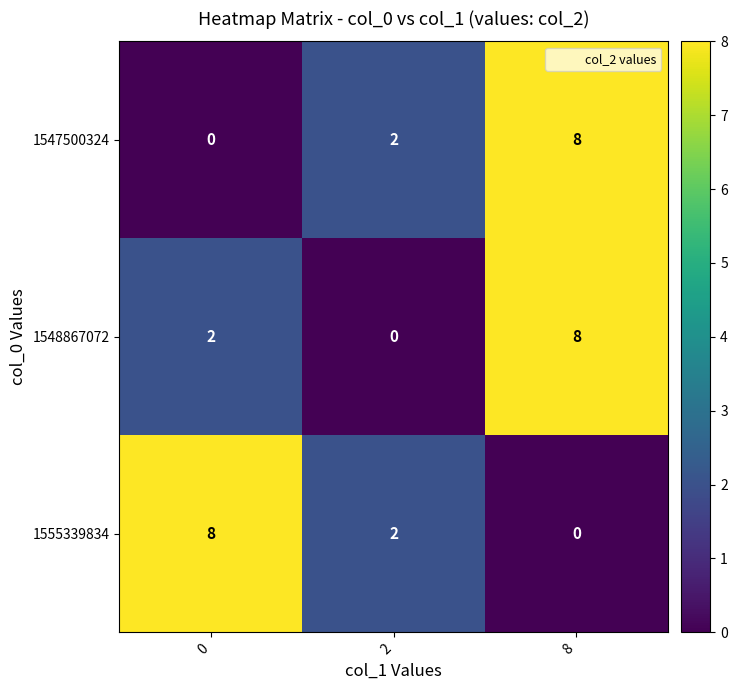

How many values in the 1547500324 series are below 2?

1